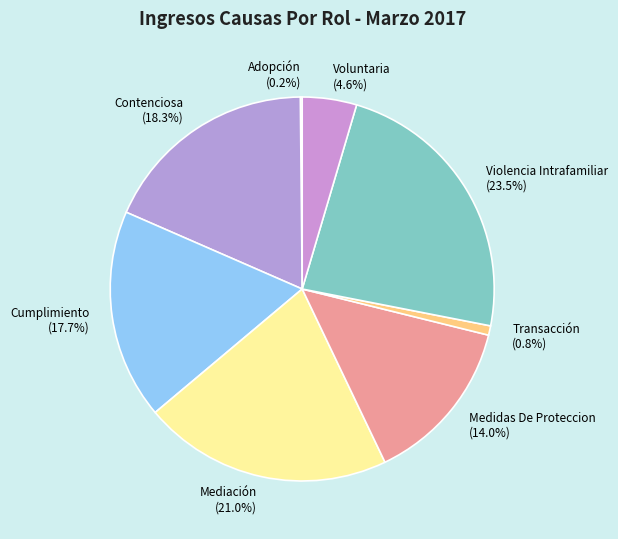

To the nearest percent, what is the combined percentage of Voluntaria and Contenciosa?

23%